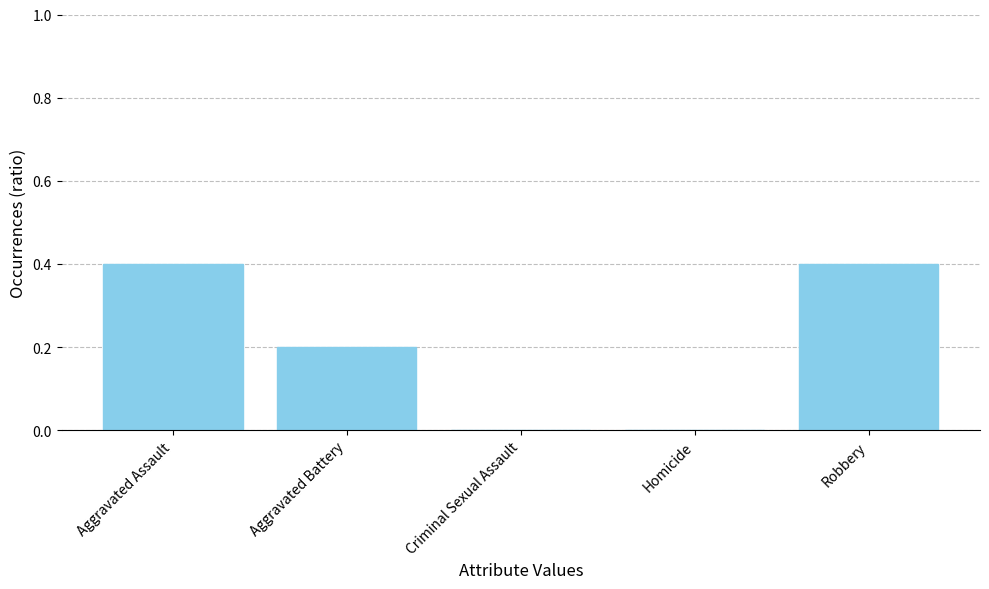

The chart shows a value of 0.2 at Homicide. True or false?

False